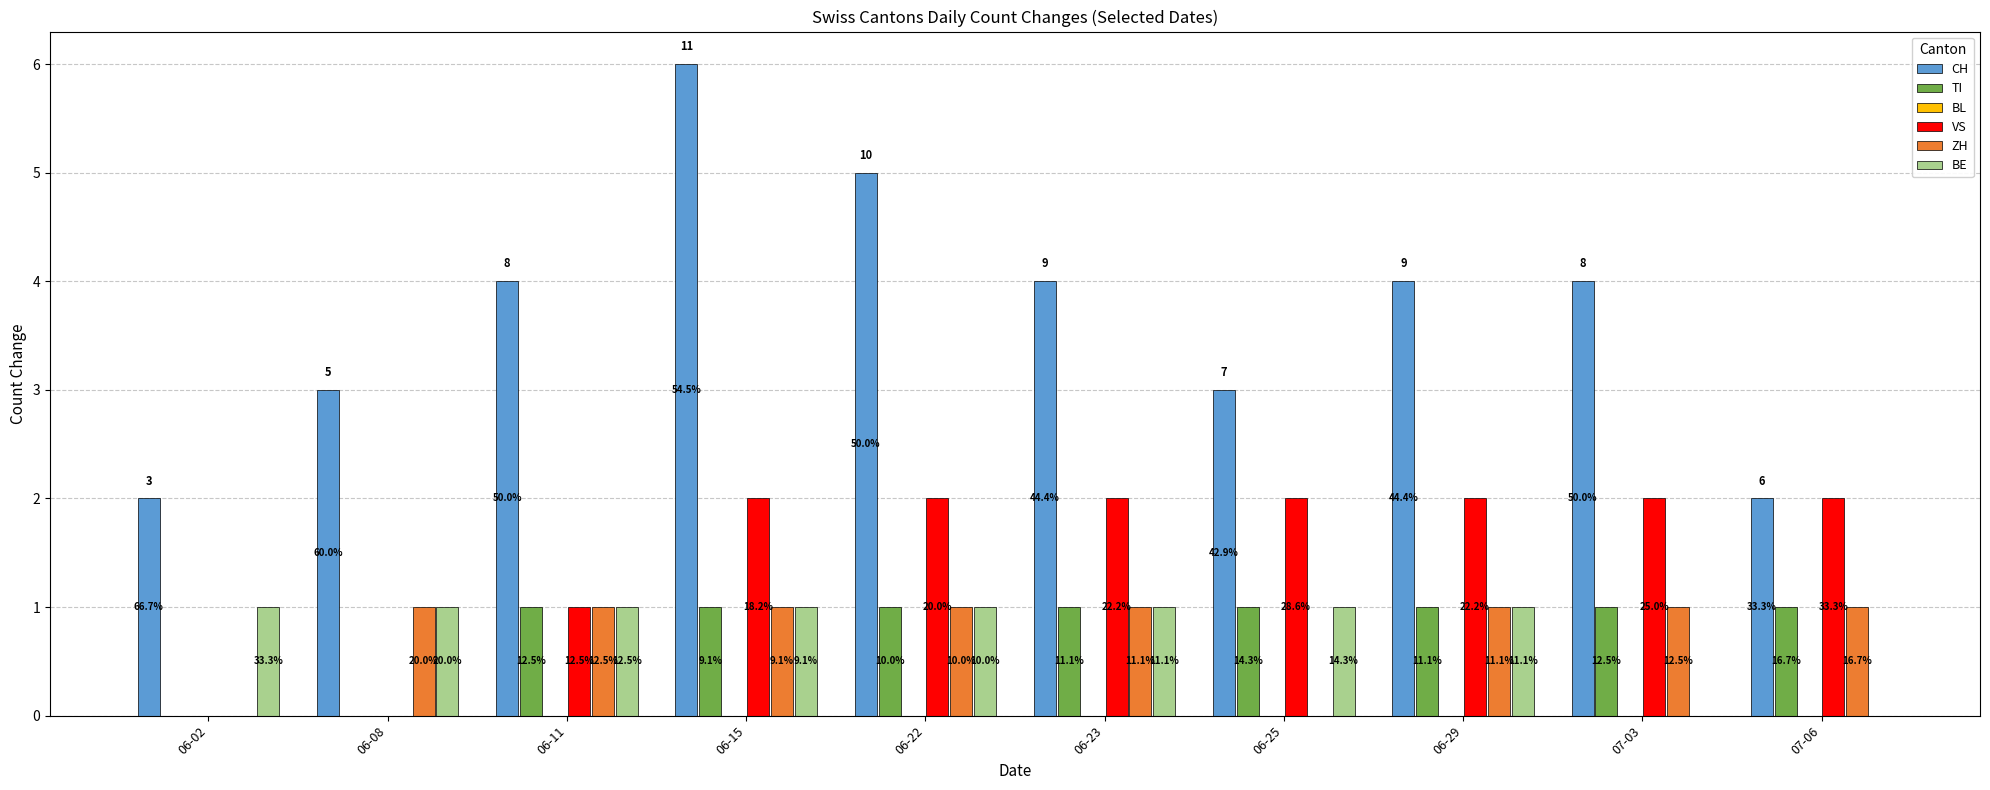

Between 07-03 and 06-29, which is larger?

07-03